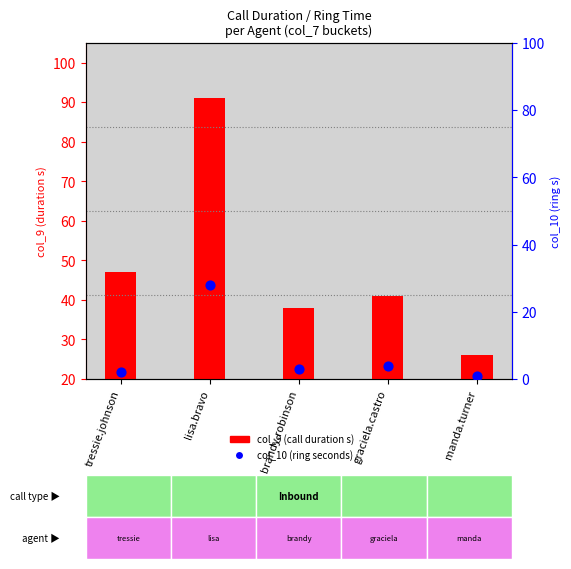

Between tressie.johnson and manda.turner, which is larger?

tressie.johnson